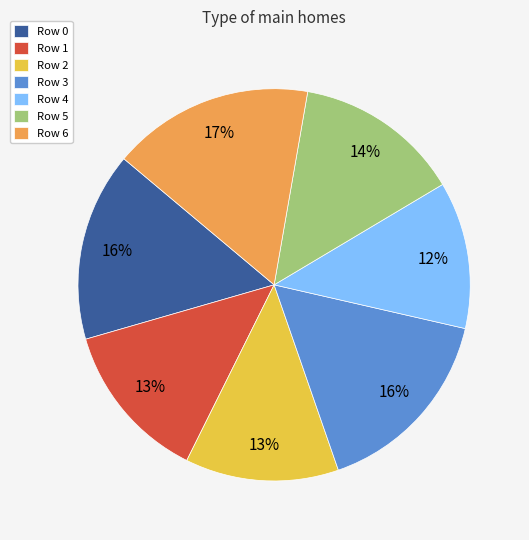

To the nearest percent, what is the average slice percentage?

14%